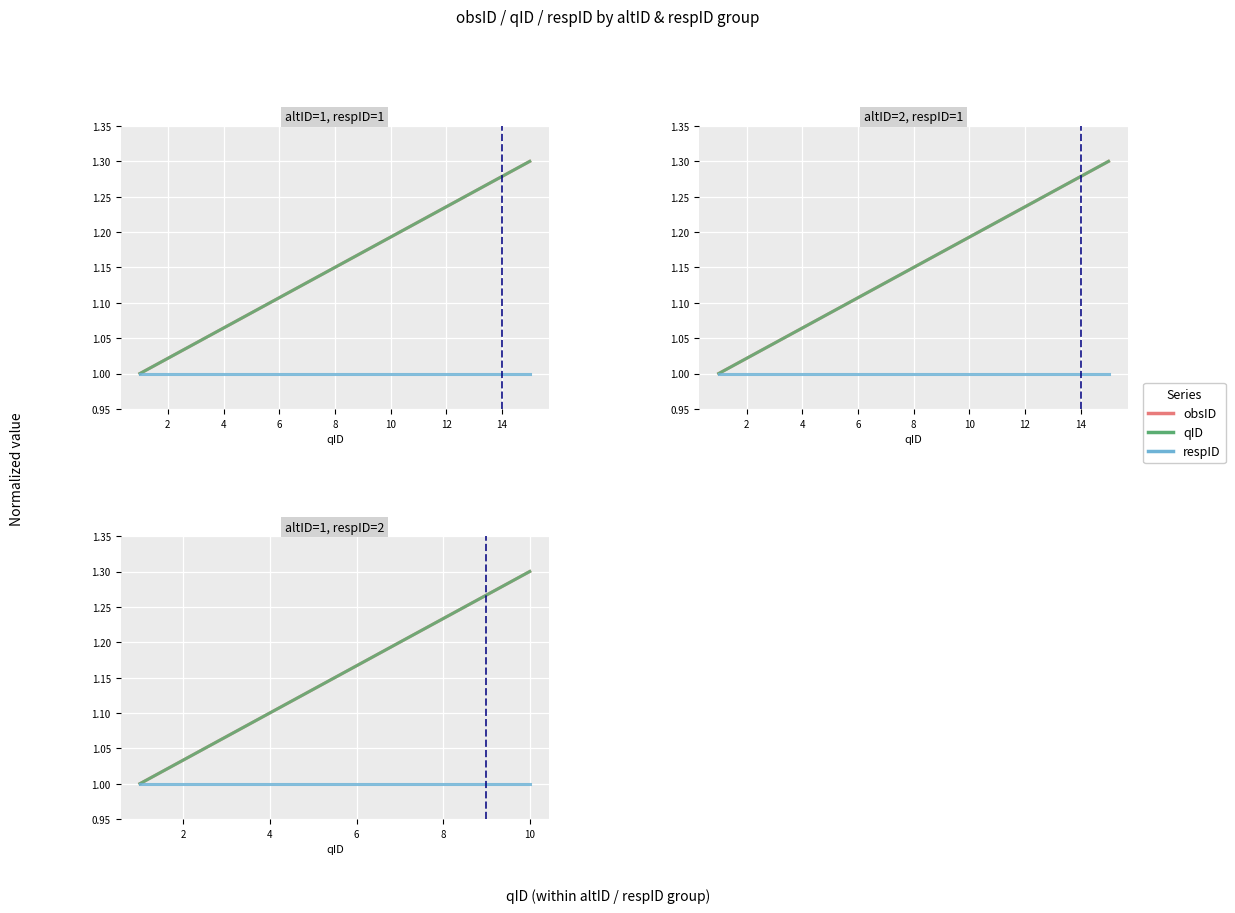

True or false: obsID and respID cross at least once.

False